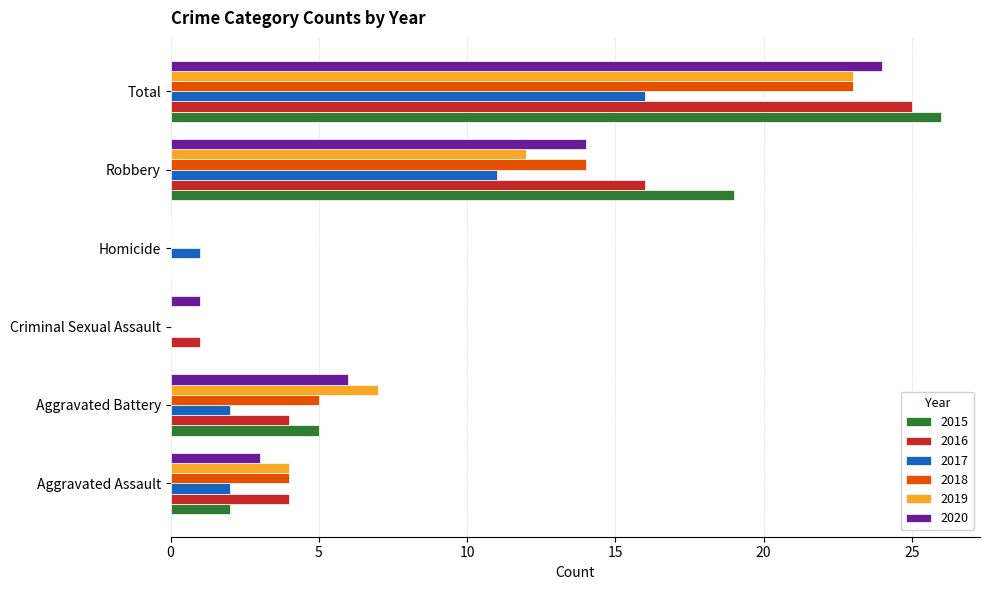

Which category has the highest value in the 2015 series?

Total